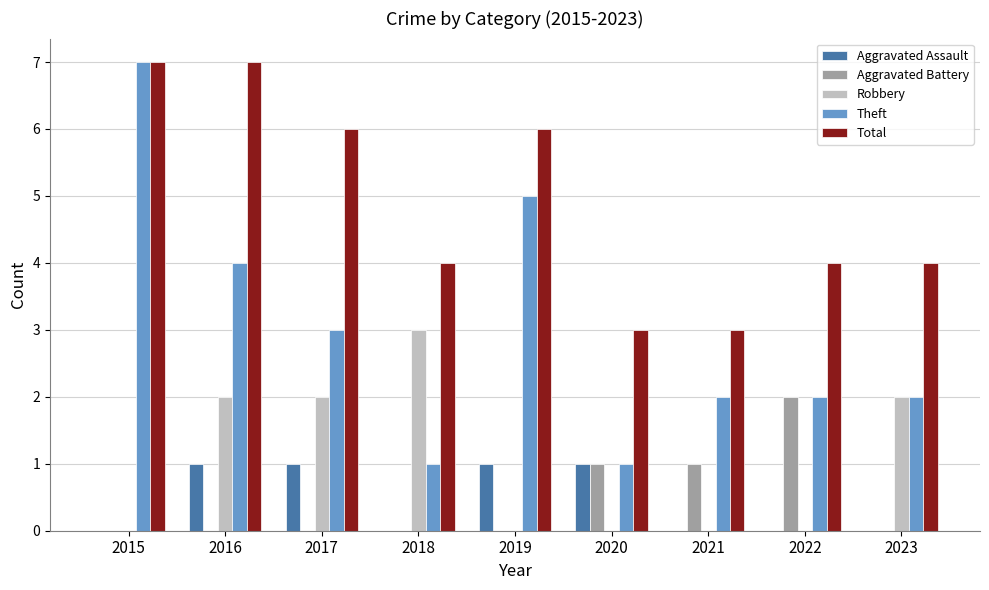

What is the sum of all Theft values?

27